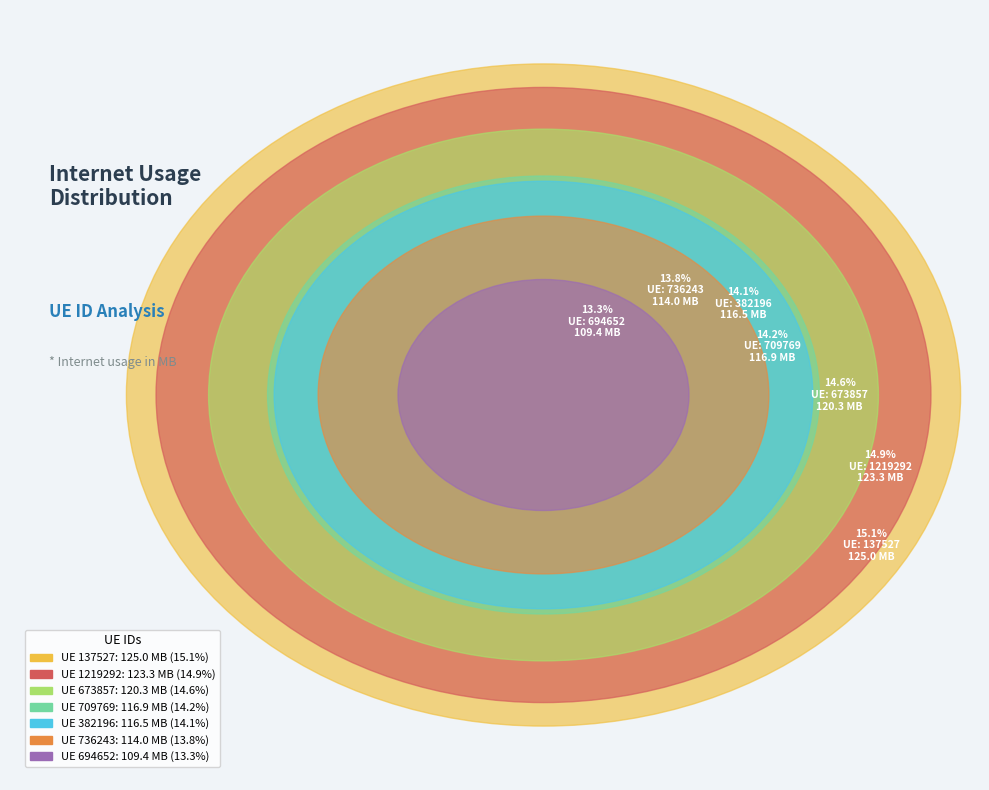

The 736243 slice represents 14% of the pie. True or false?

True